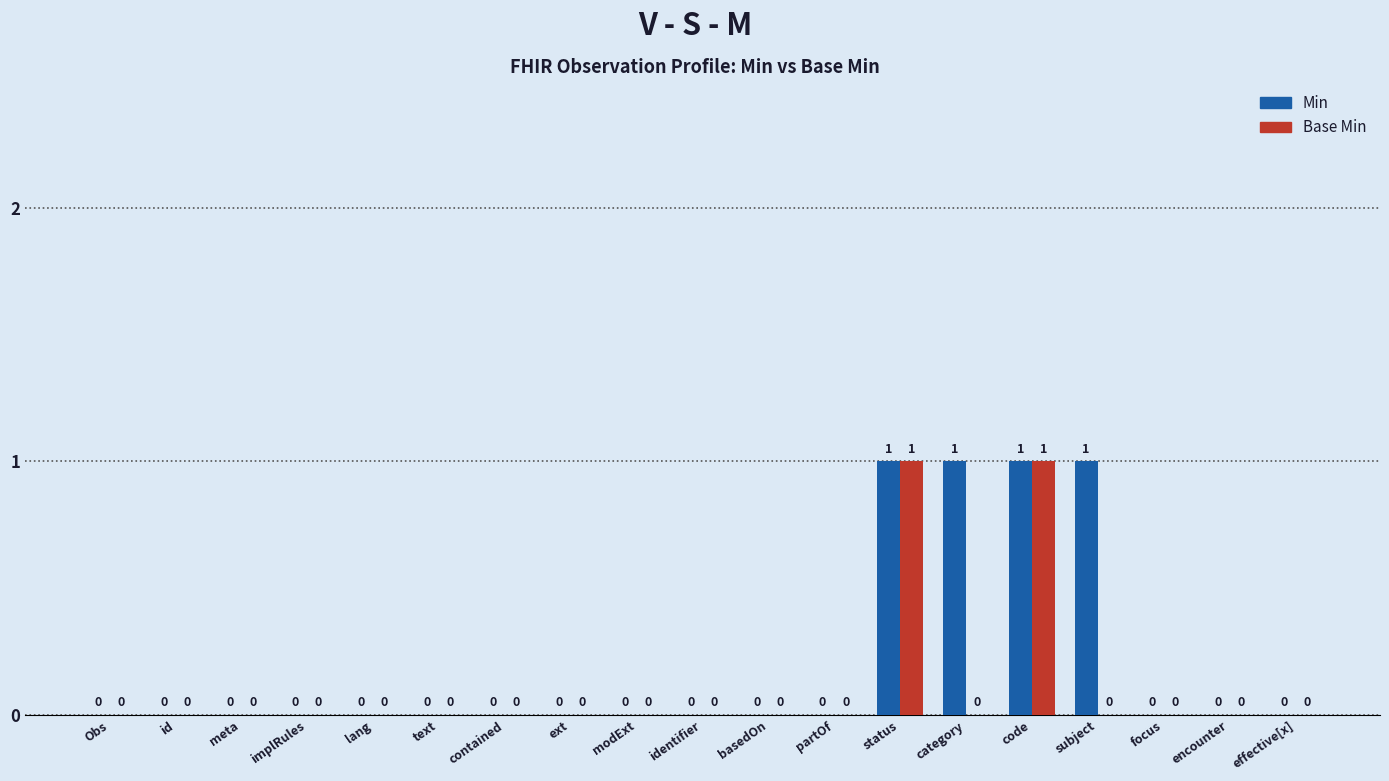

What is the sum of all Min values?

4